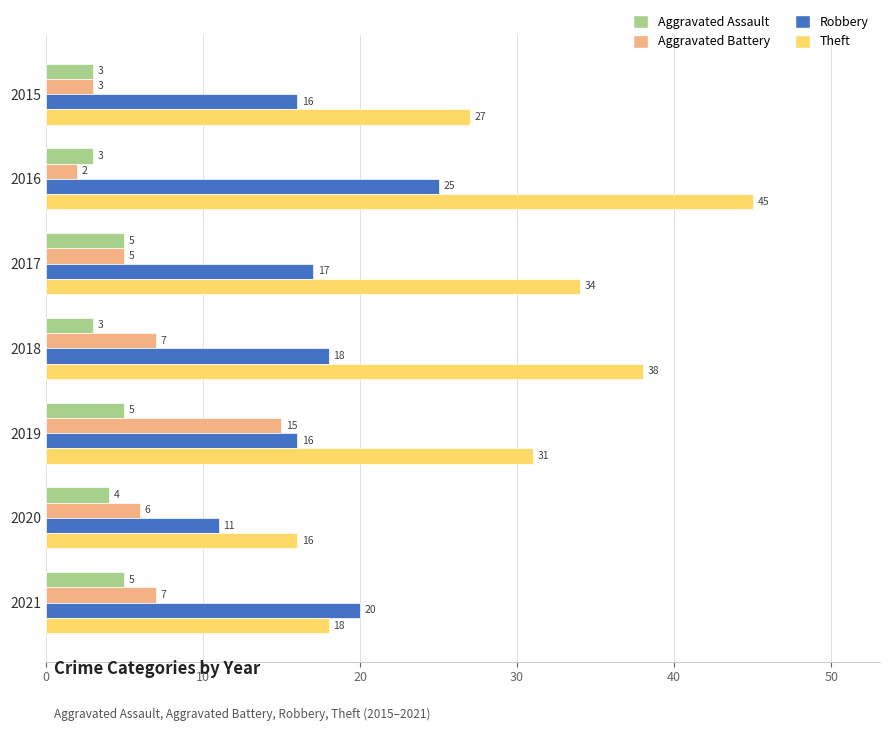

Read the Aggravated Assault value at 2017.

5